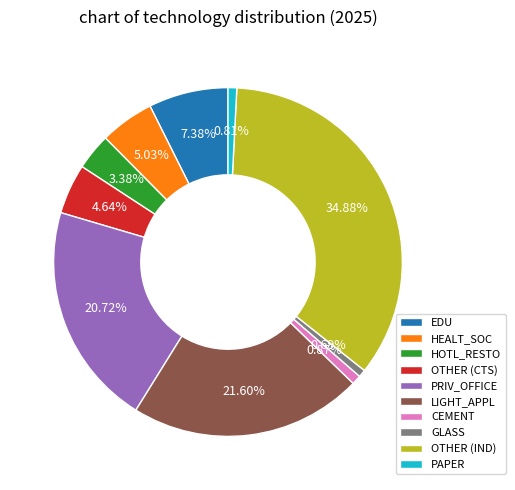

To the nearest percent, what is the difference between the largest and smallest slice percentages?

34%